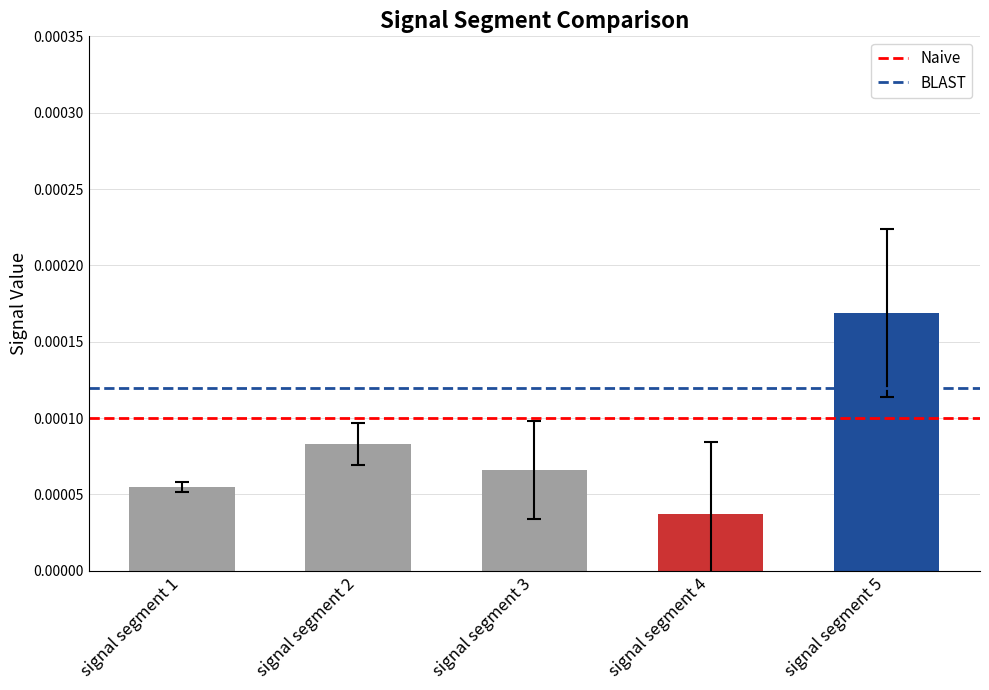

Which category has the lowest value across all series?

signal segment 4